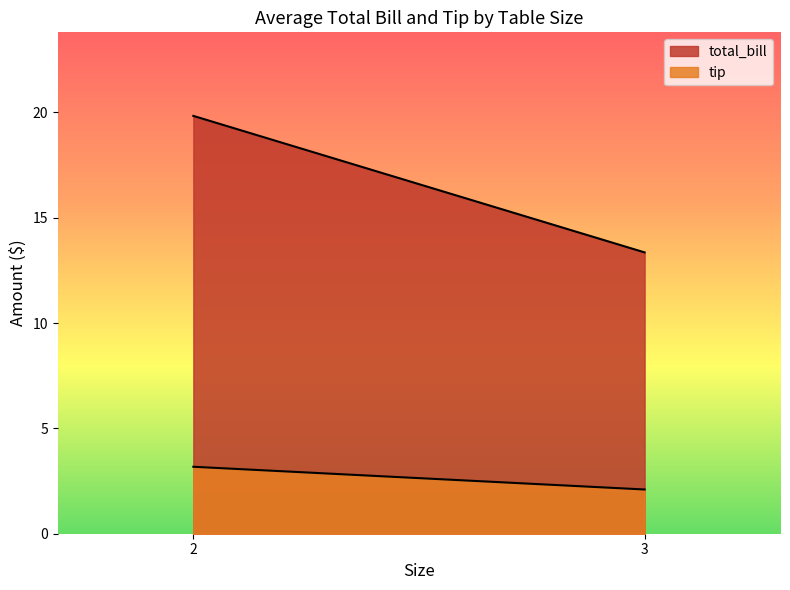

Count the number of data series in this chart.

2